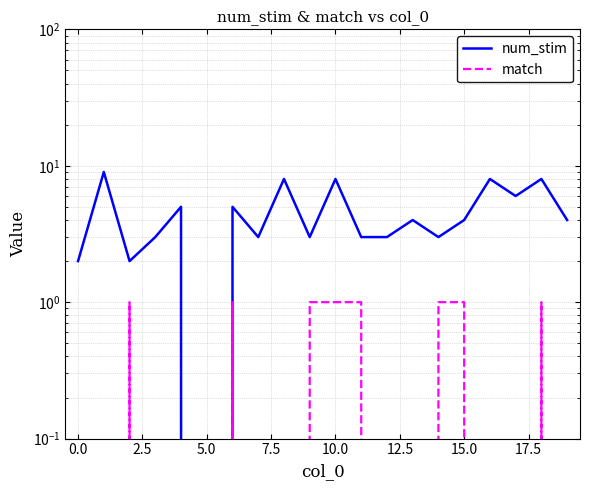

True or false: match and num_stim cross at least once.

False